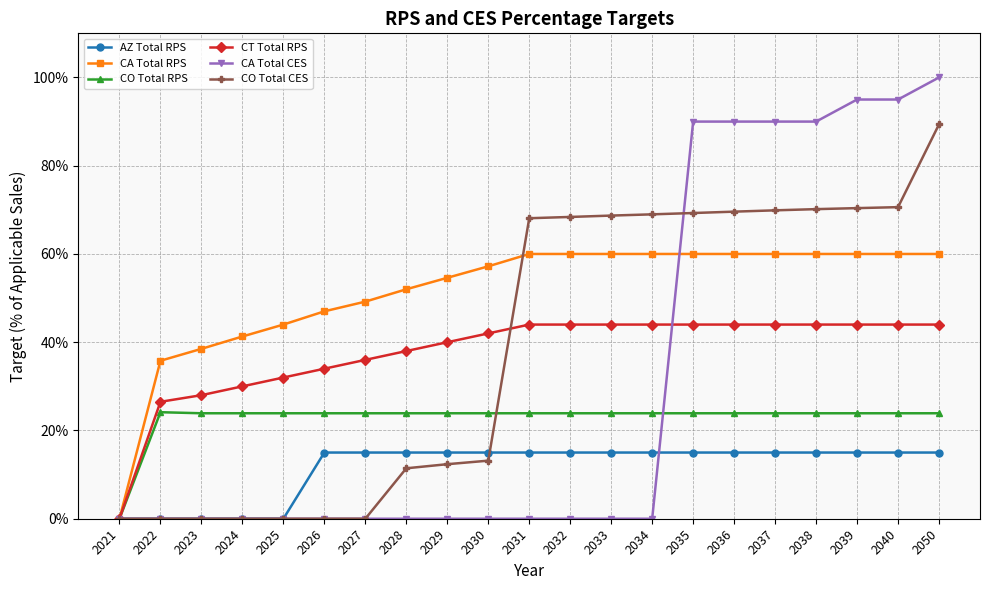

Is this an area chart (filled region under the line)?

No